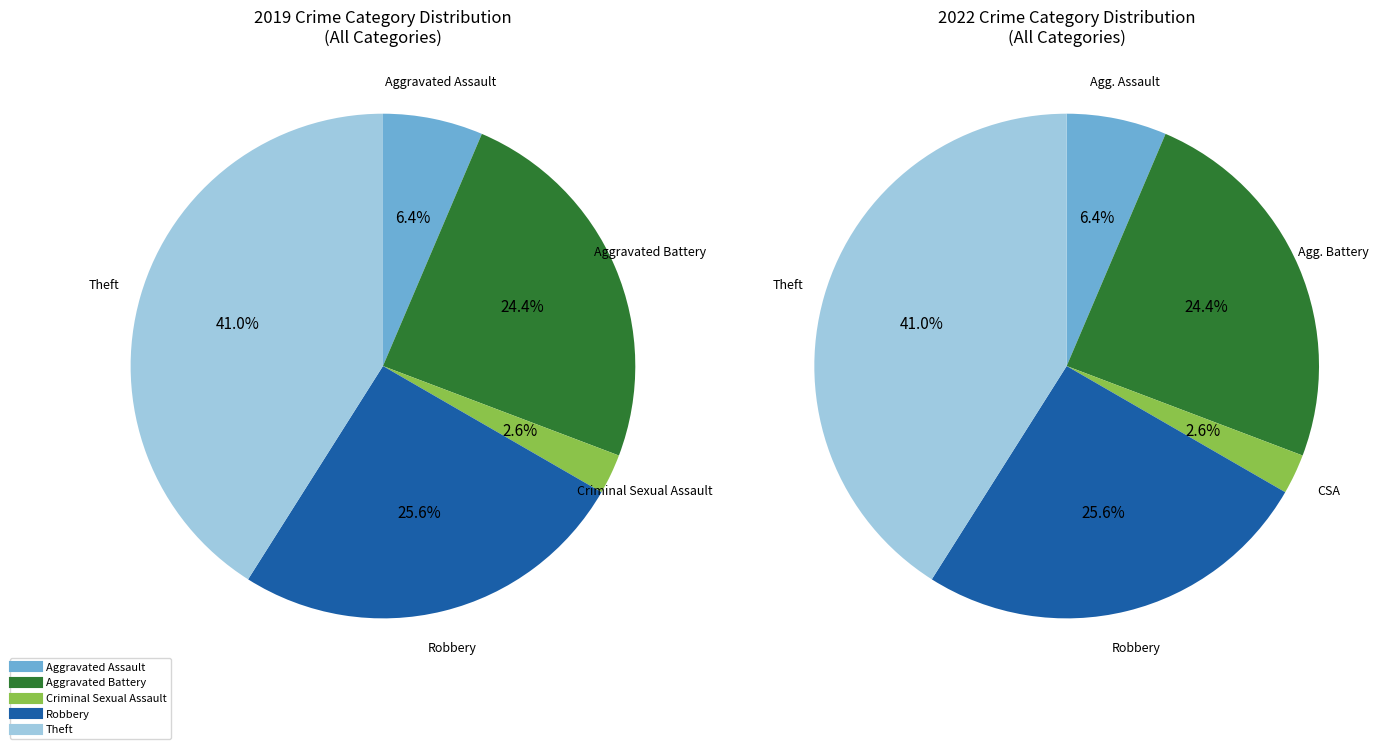

To the nearest percent, what is the average slice percentage?

20%